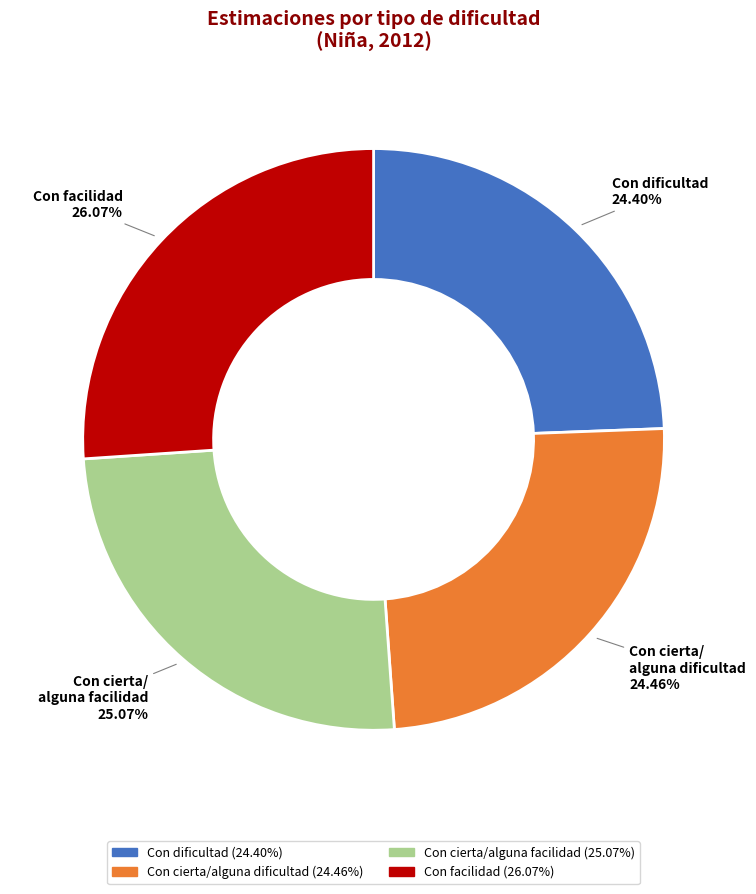

To the nearest percent, what is the average slice percentage?

25%